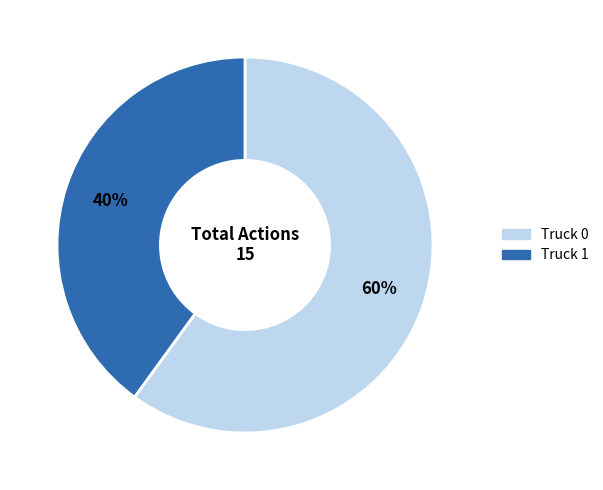

Count the number of slices in the pie.

2